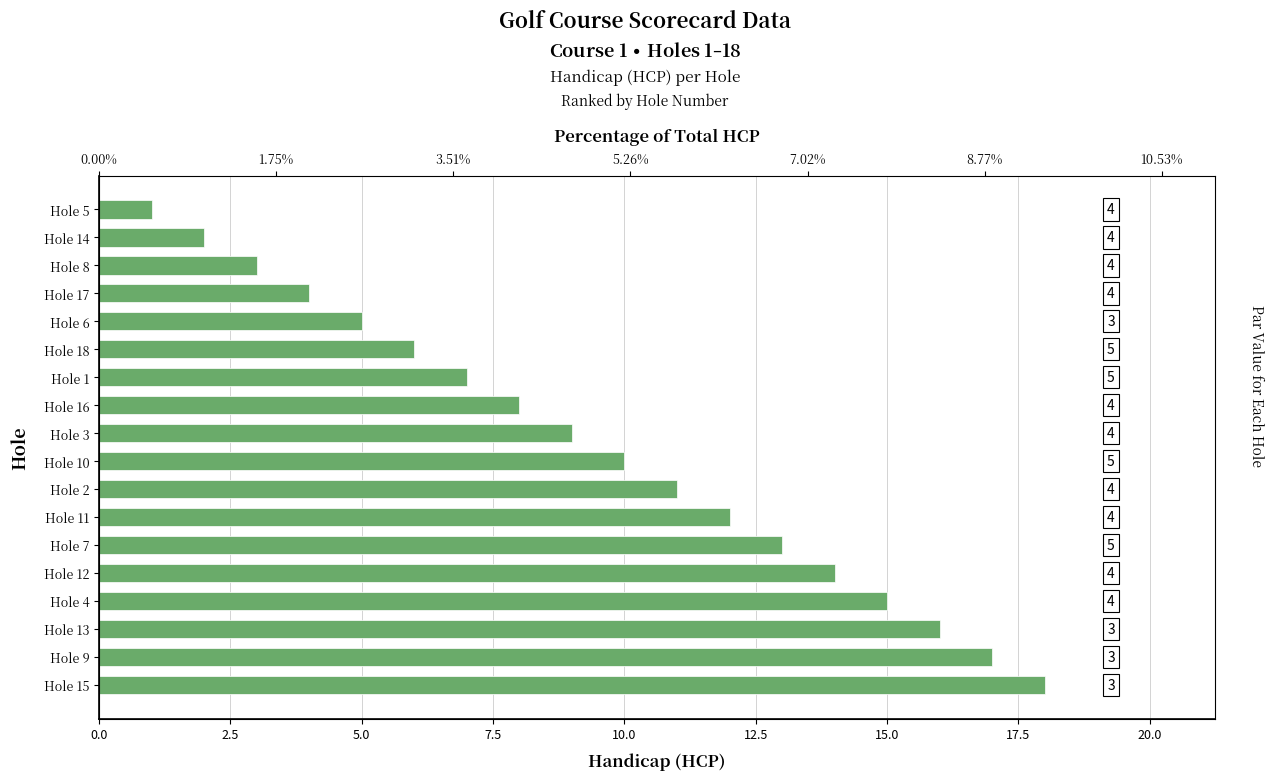

How many categories are shown in the chart?

18